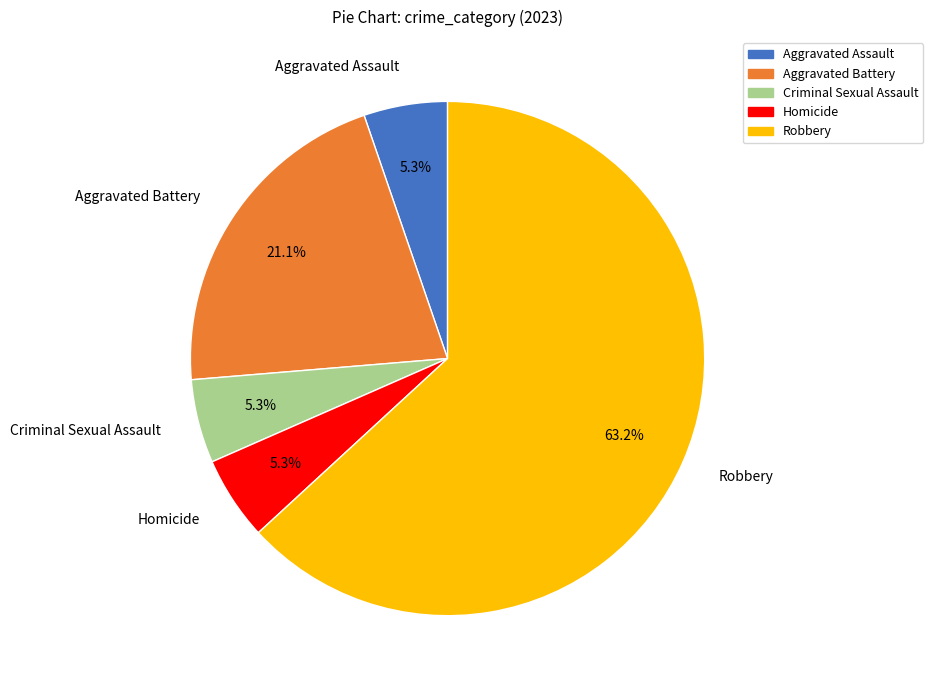

The Homicide slice represents 14% of the pie. True or false?

False